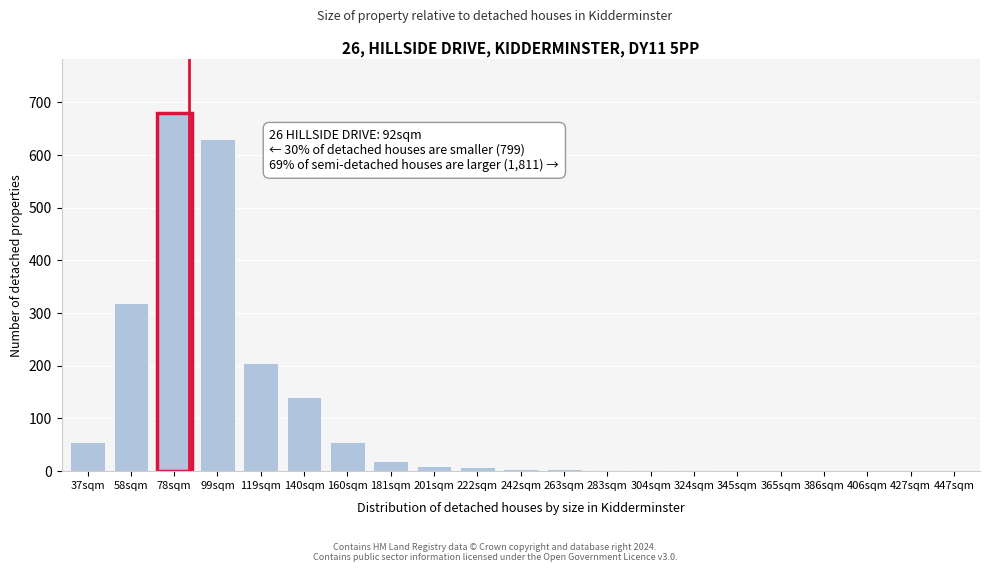

What is the greatest value displayed?

680